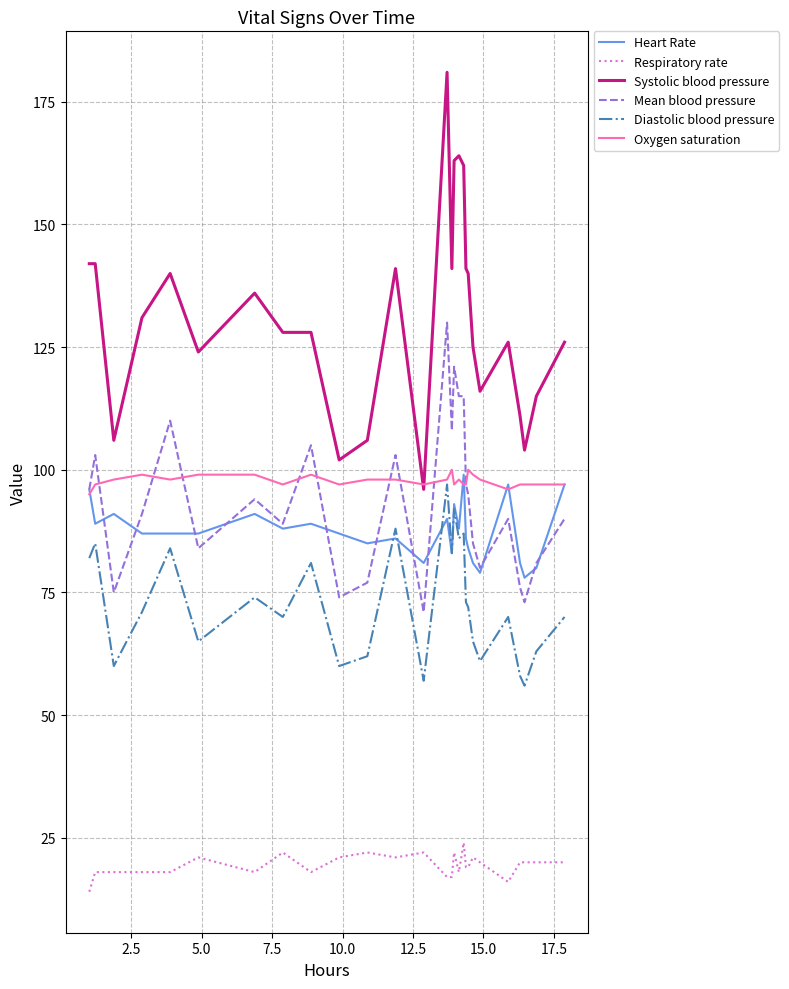

What is the lowest value of the Diastolic blood pressure series?

56